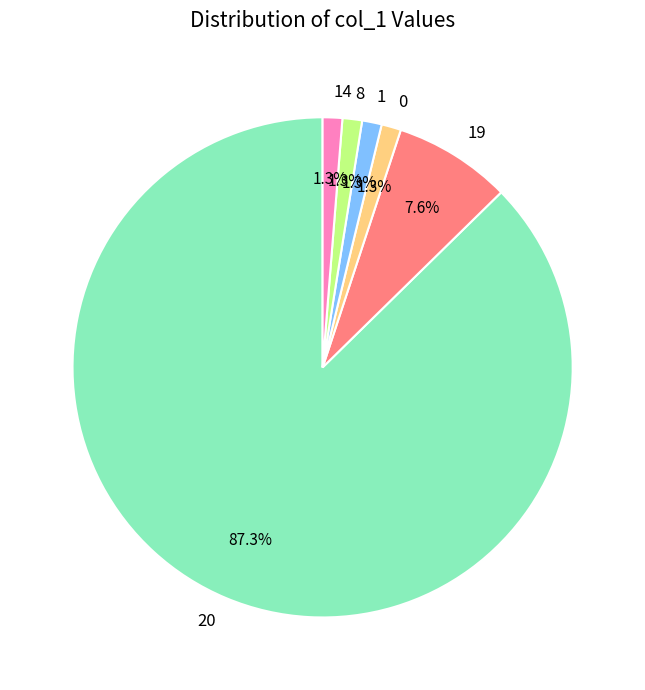

How much of the chart is everything except 14?

98.7%